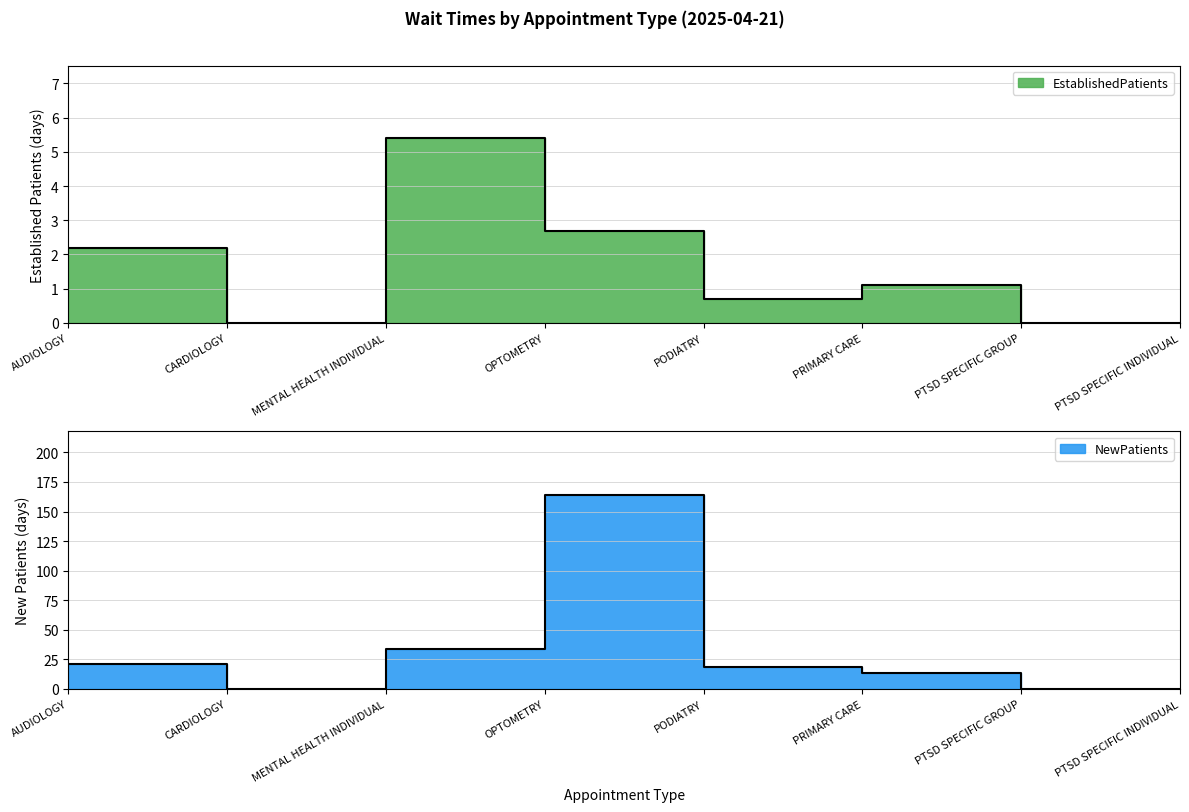

What is the difference between the NewPatients values at PTSD SPECIFIC INDIVIDUAL and MENTAL HEALTH INDIVIDUAL?

34.0